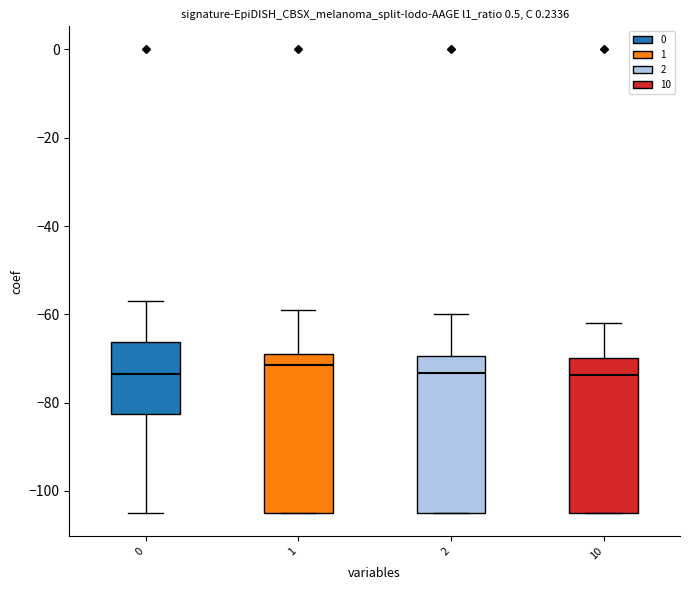

Reading left to right, transcribe this box plot: for each box, give where its median line is, the range the box spans, and where its two whiskers end, as read against the y-axis. The values are not printed on the chart, so give them approximately, as read against the axis.

0: median -74, box -82 to -66, whiskers -104 to -58
1: median -72, box -104 to -68, whiskers -104 to -58
2: median -74, box -104 to -70, whiskers -104 to -60
10: median -74, box -104 to -70, whiskers -104 to -62